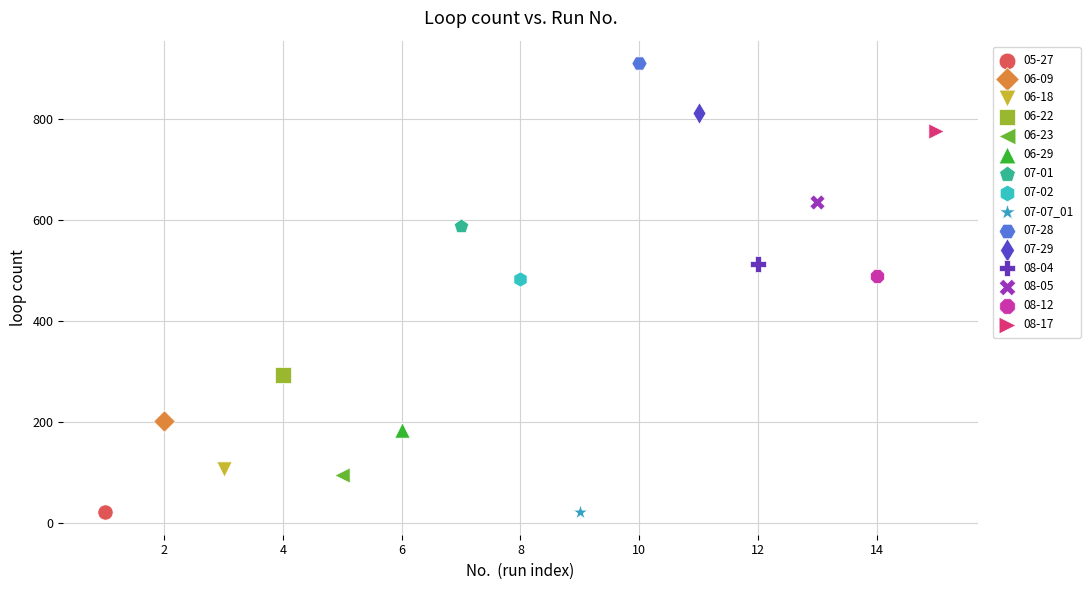

What are all the series names shown in the legend?

05-27, 06-09, 06-18, 06-22, 06-23, 06-29, 07-01, 07-02, 07-07_01, 07-28, 07-29, 08-04, 08-05, 08-12, 08-17